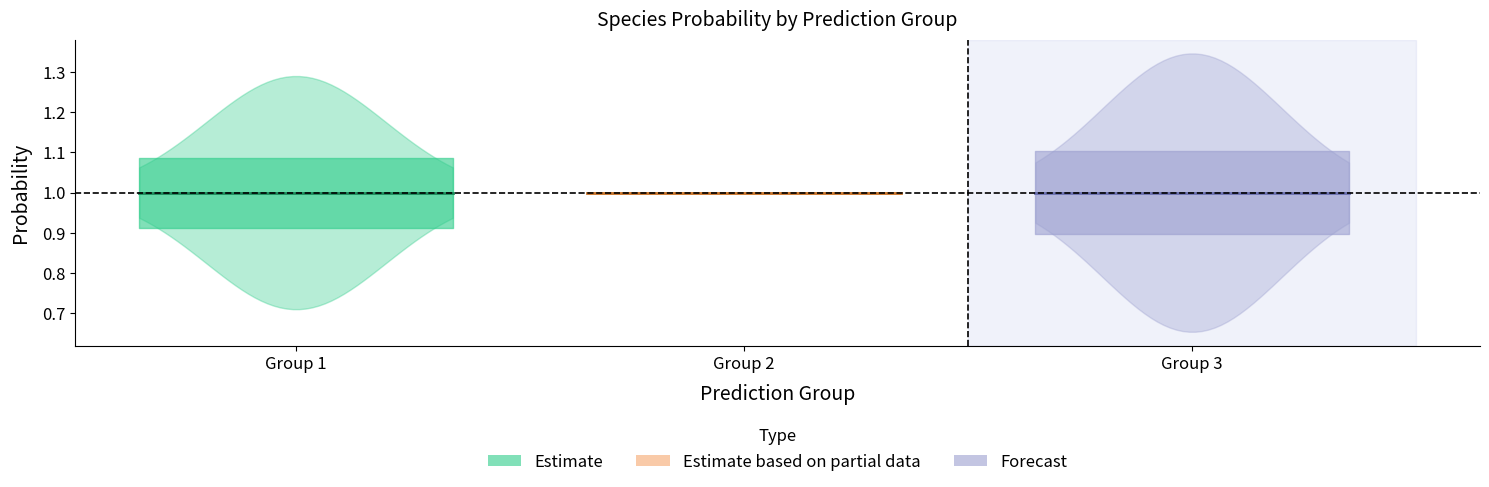

Which category has the lowest value across all series?

3